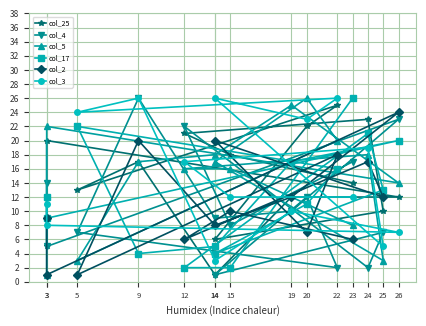

True or false: col_3 has more than 1 interior local peaks.

True